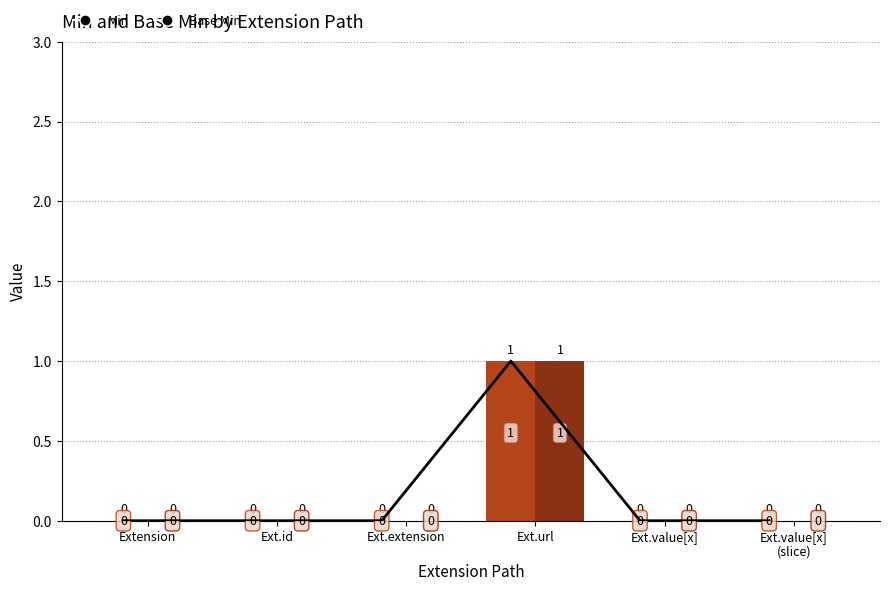

At which label is Base Min closest to 0?

Extension